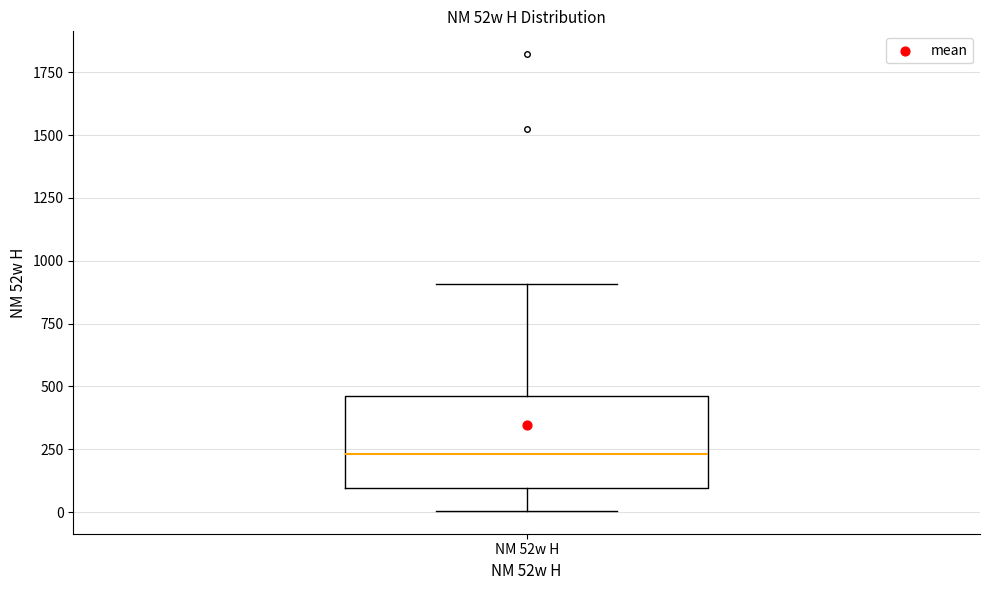

Where is the upper edge of the box for NM 52w H on the y-axis? The values are not printed on the chart, so give them approximately, as read against the axis.

450